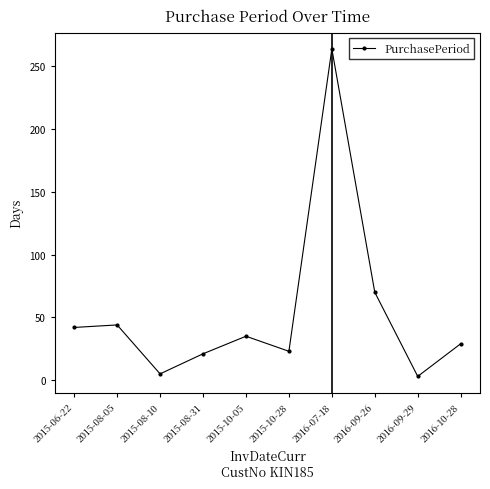

What is the difference between the values at 2015-10-05 and 2015-06-22?

7